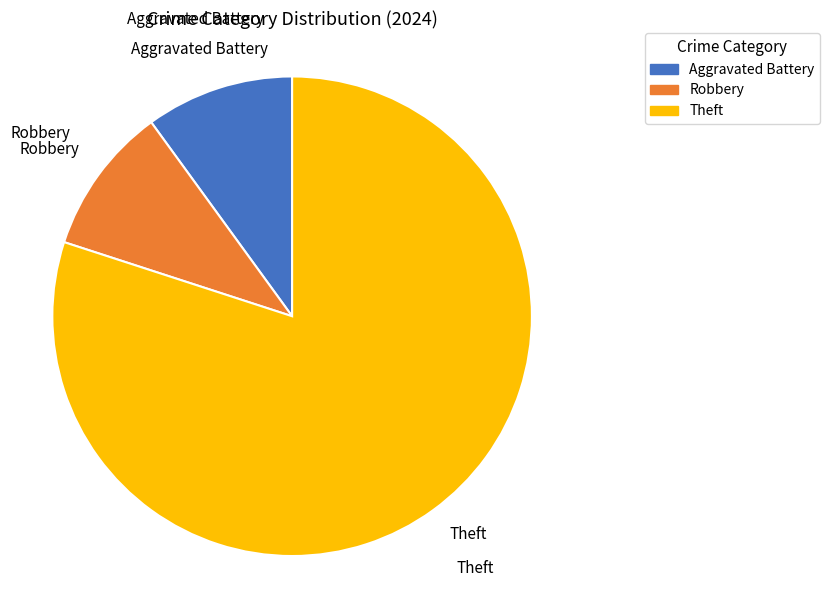

What is the largest slice in the pie chart?

Theft